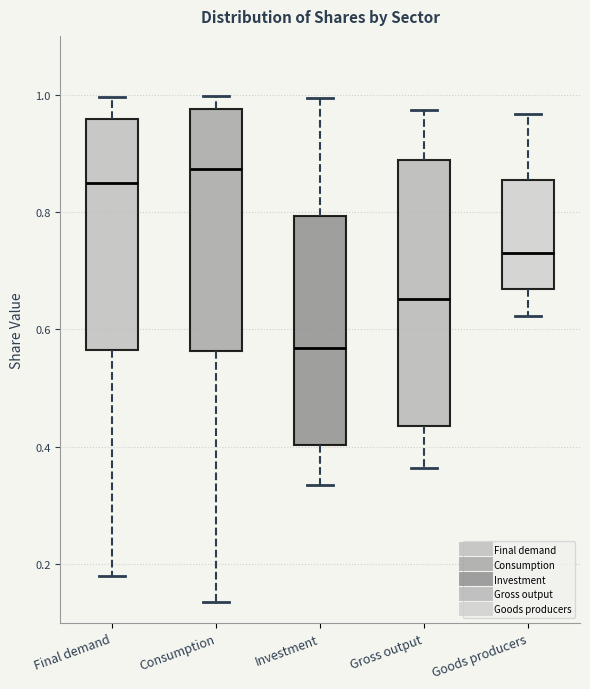

Which box's median line is the lowest?

Investment